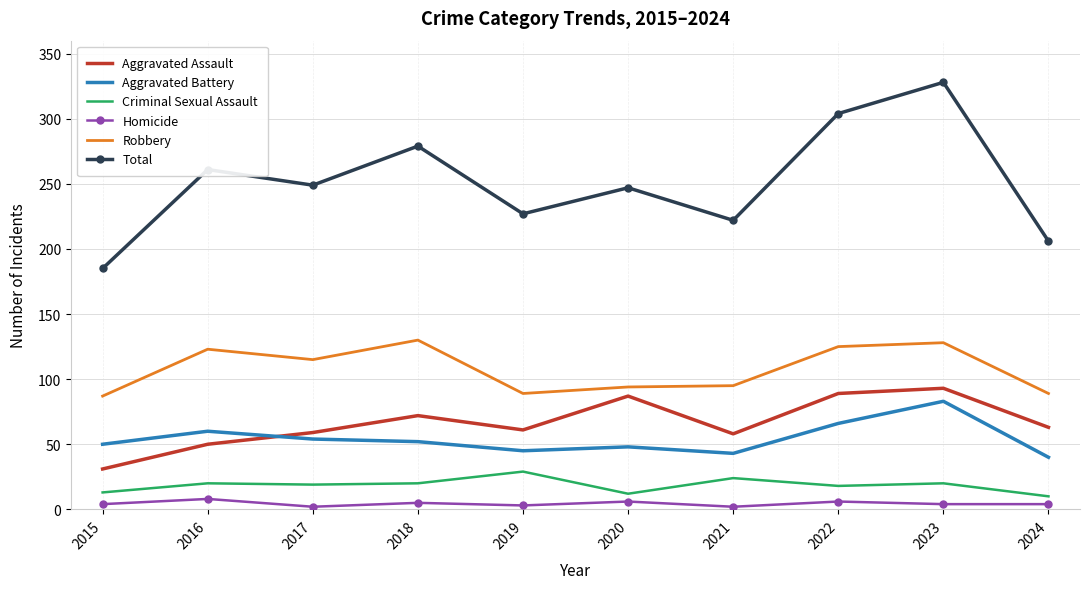

At how many categories does at least one series exceed 137?

10